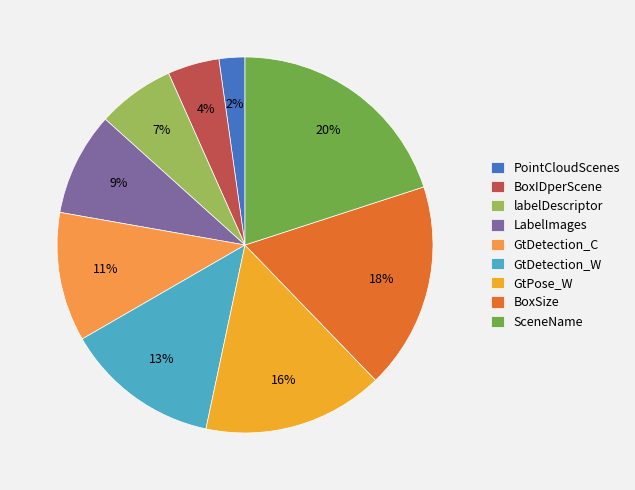

What is the largest slice in the pie chart?

SceneName